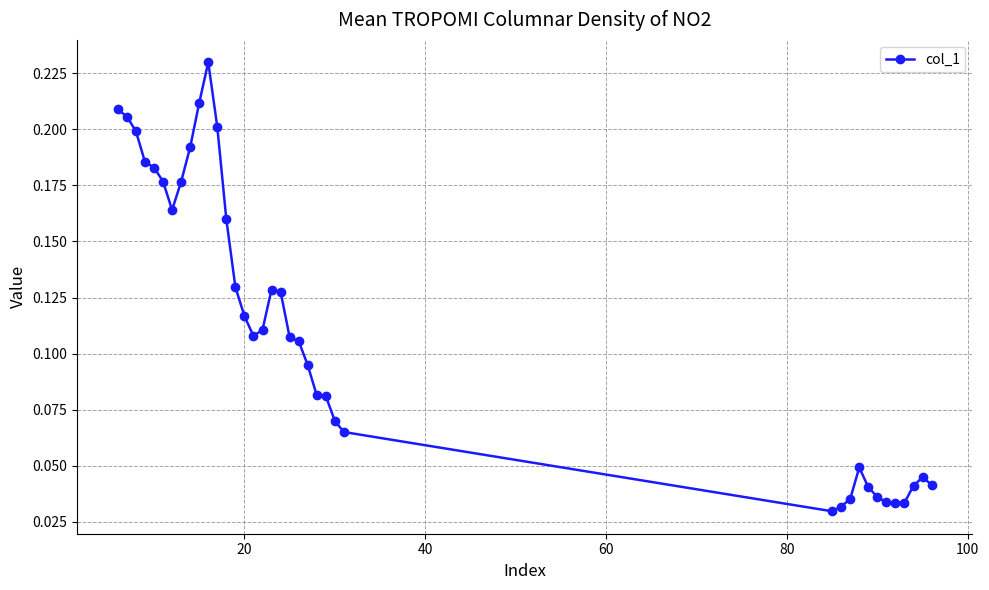

How many values are between 0 and 1?

38